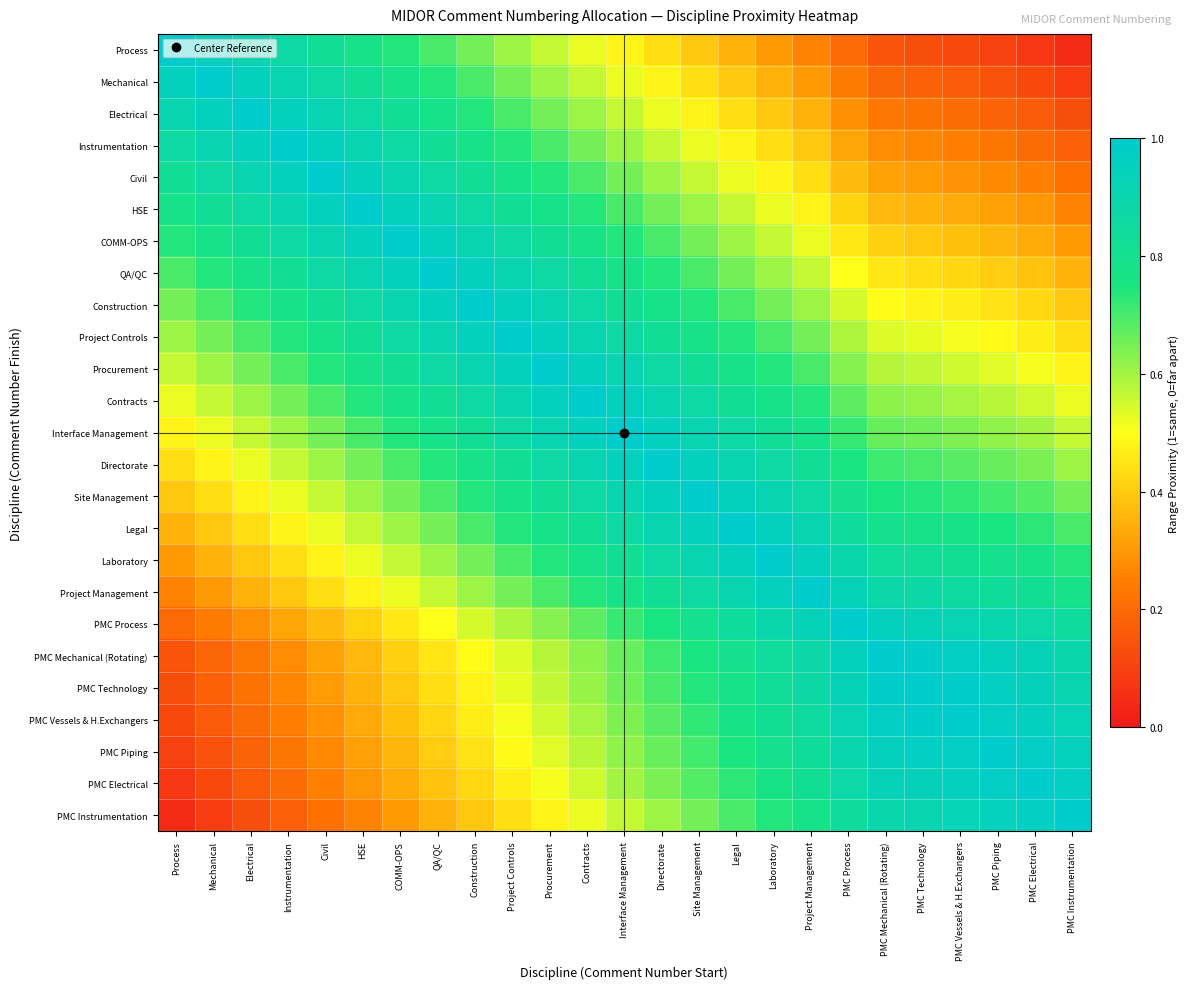

At which category does the chart reach its minimum across all series?

PMC Instrumentation